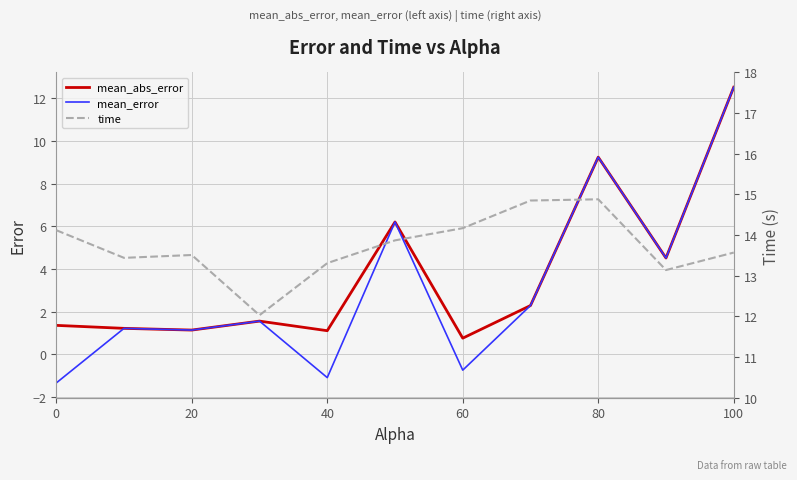

What is the maximum value for mean_abs_error?

12.5